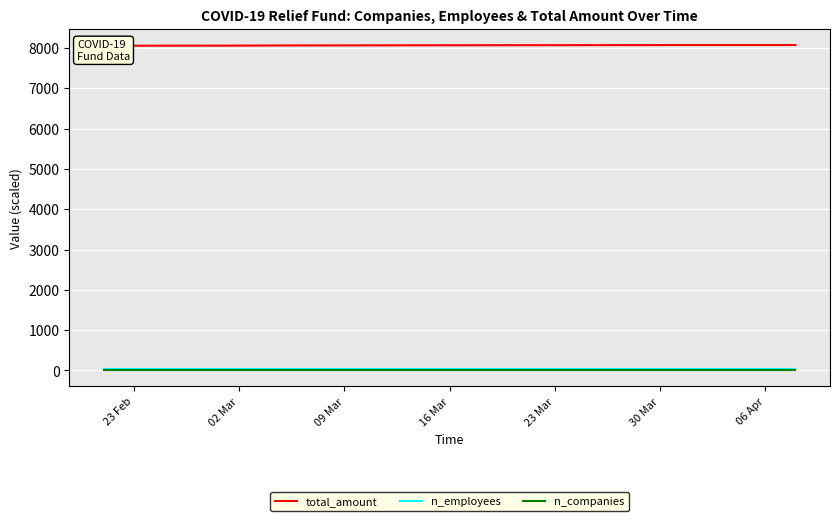

How many lines are shown in the chart?

3